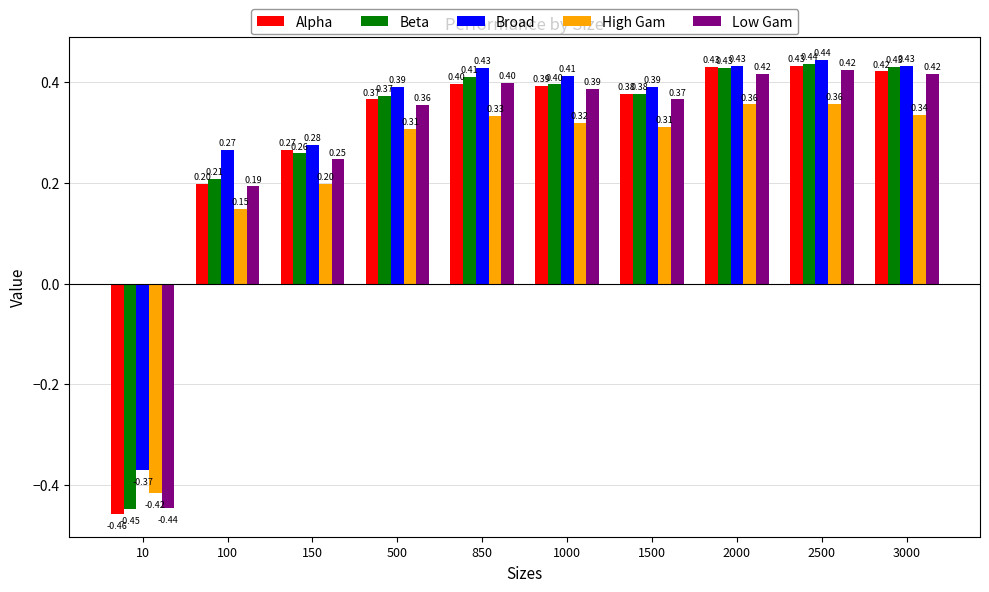

The value of Alpha at 1000 is 0.7. True or false?

False